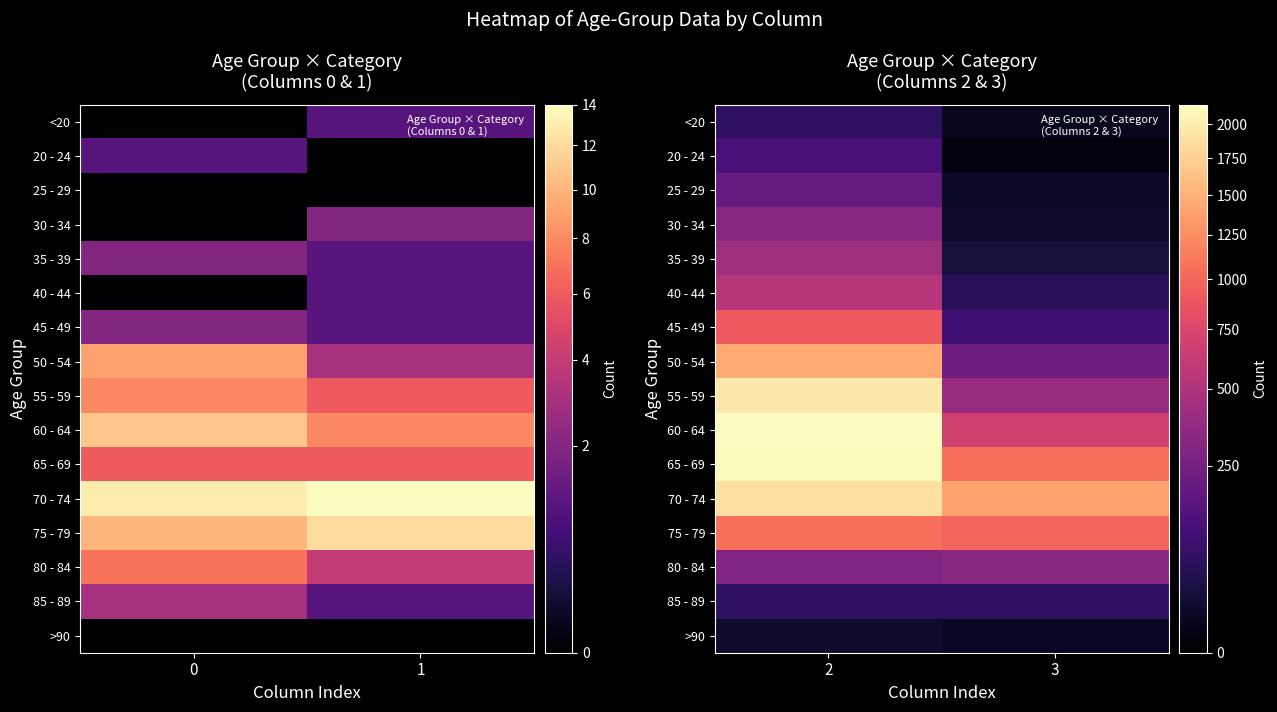

Count the number of data series in this chart.

16